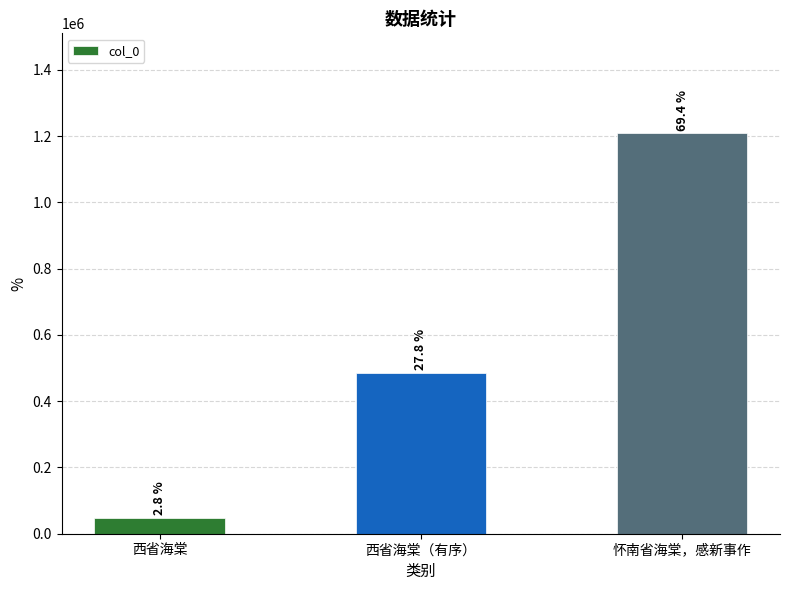

Does the chart contain any negative values?

No